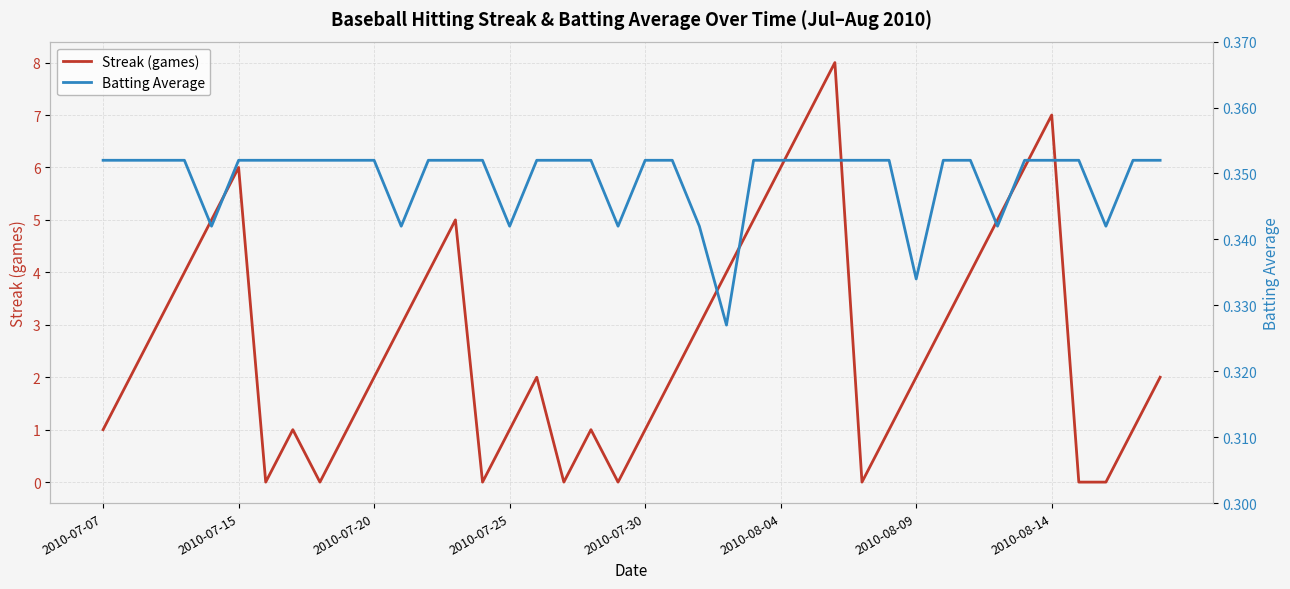

Reading right to left, transcribe all the data shown in this chart.

Streak (games): 2.0	1.0	0.0	0.0	7.0	6.0	5.0	4.0	3.0	2.0	1.0	0.0	8.0	7.0	6.0	5.0	4.0	3.0	2.0	1.0	0.0	1.0	0.0	2.0	1.0	0.0	5.0	4.0	3.0	2.0	1.0	0.0	1.0	0.0	6.0	5.0	4.0	3.0	2.0	1.0
Batting Average: 0.4	0.4	0.3	0.4	0.4	0.4	0.3	0.4	0.4	0.3	0.4	0.4	0.4	0.4	0.4	0.4	0.3	0.3	0.4	0.4	0.3	0.4	0.4	0.4	0.3	0.4	0.4	0.4	0.3	0.4	0.4	0.4	0.4	0.4	0.4	0.3	0.4	0.4	0.4	0.4